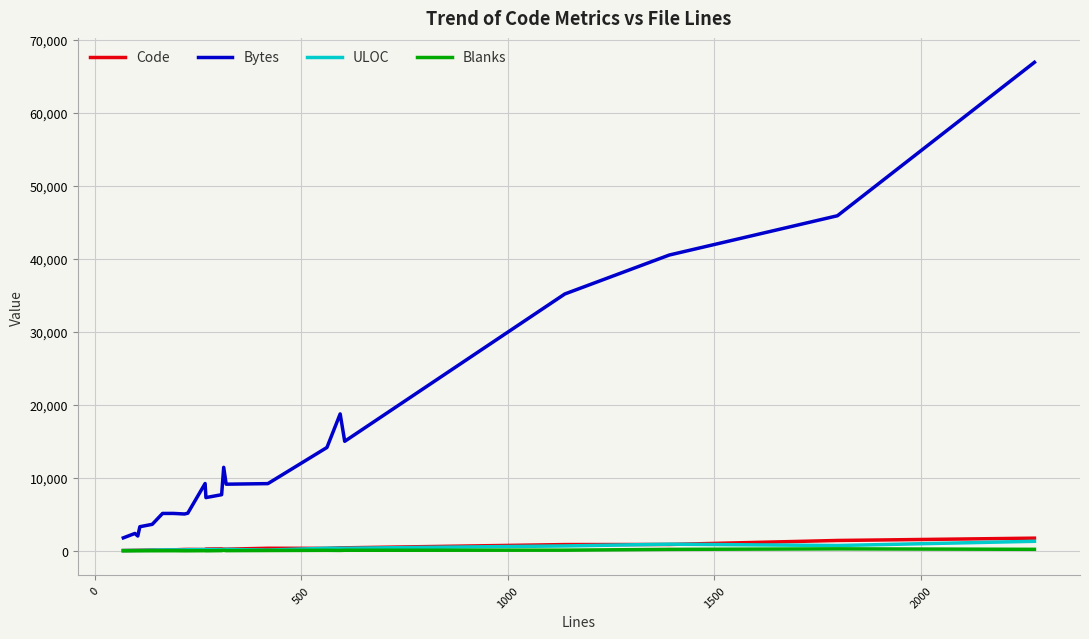

True or false: ULOC and Bytes cross at least once.

False